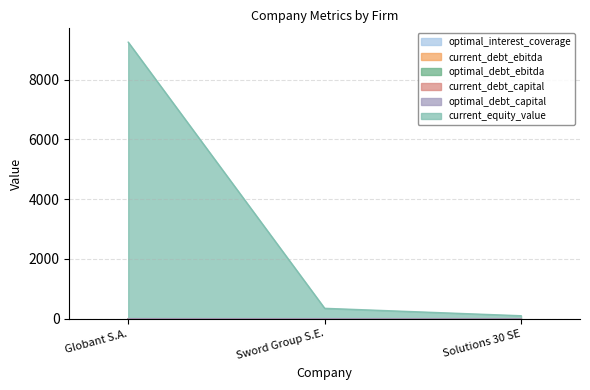

Does the chart display data point markers on the line(s)?

No